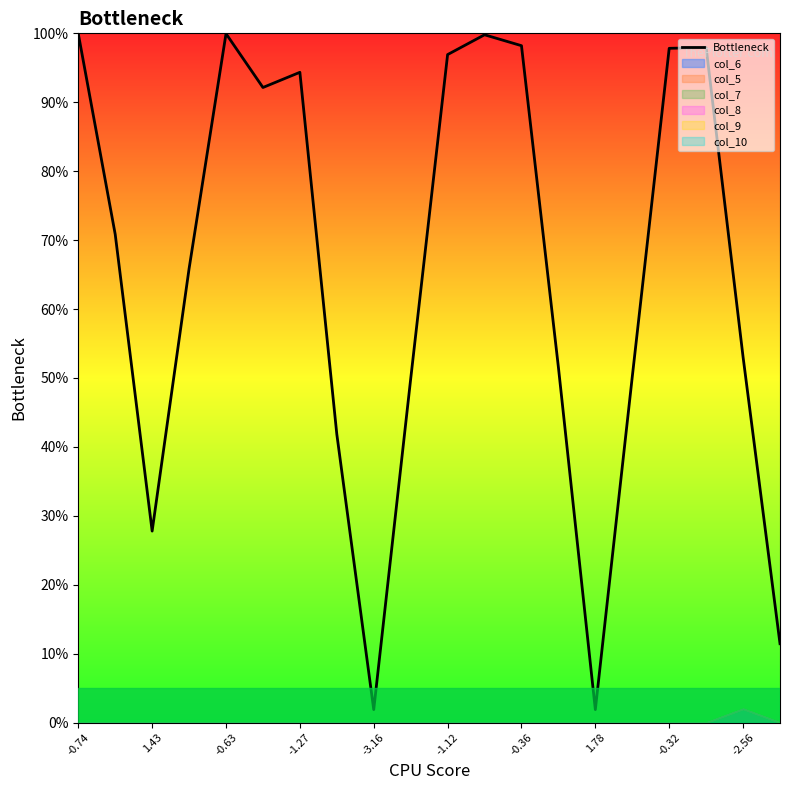

What is the highest value of the Bottleneck series?

100.0